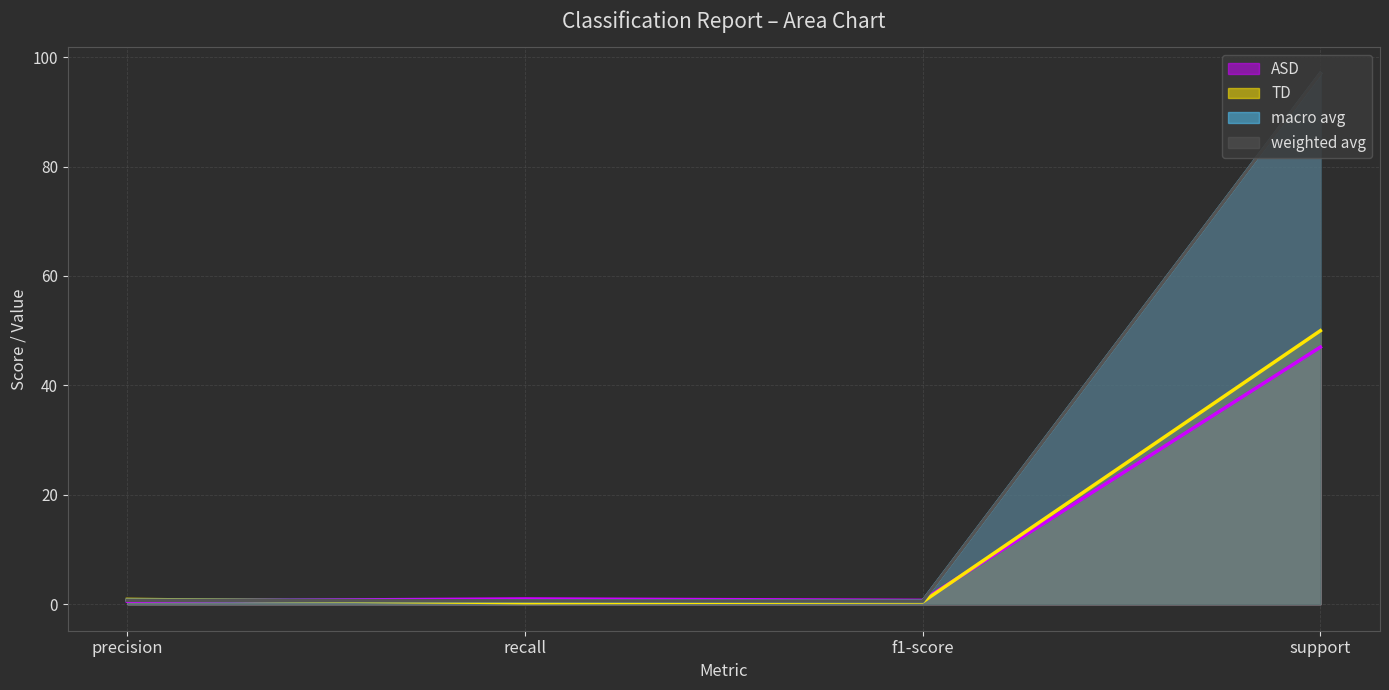

Reading right to left, what are all the values shown in this chart?

ASD: support=47.0	f1-score=0.7	recall=1.0	precision=0.6
TD: support=50.0	f1-score=0.4	recall=0.3	precision=0.9
macro avg: support=97.0	f1-score=0.6	recall=0.6	precision=0.7
weighted avg: support=97.0	f1-score=0.6	recall=0.6	precision=0.7